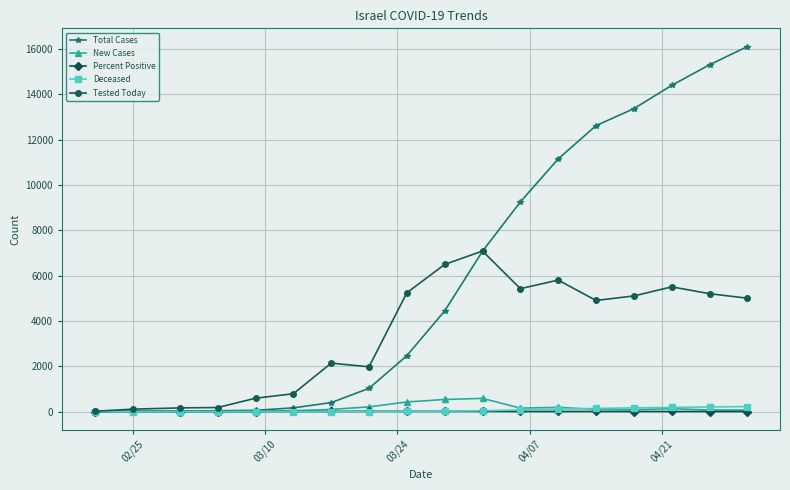

How many values in the Deceased series are below 15?

9